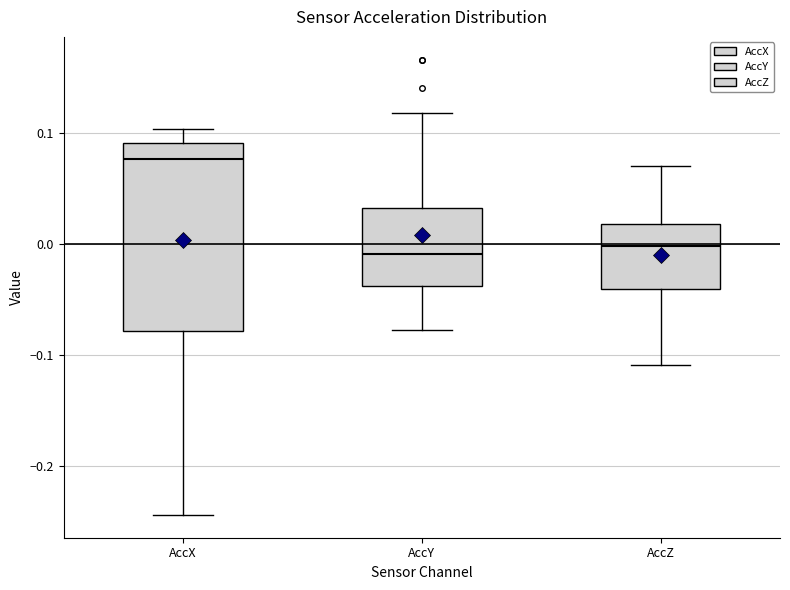

Comparing the boxes themselves (not the whiskers), which one is the tallest?

AccX